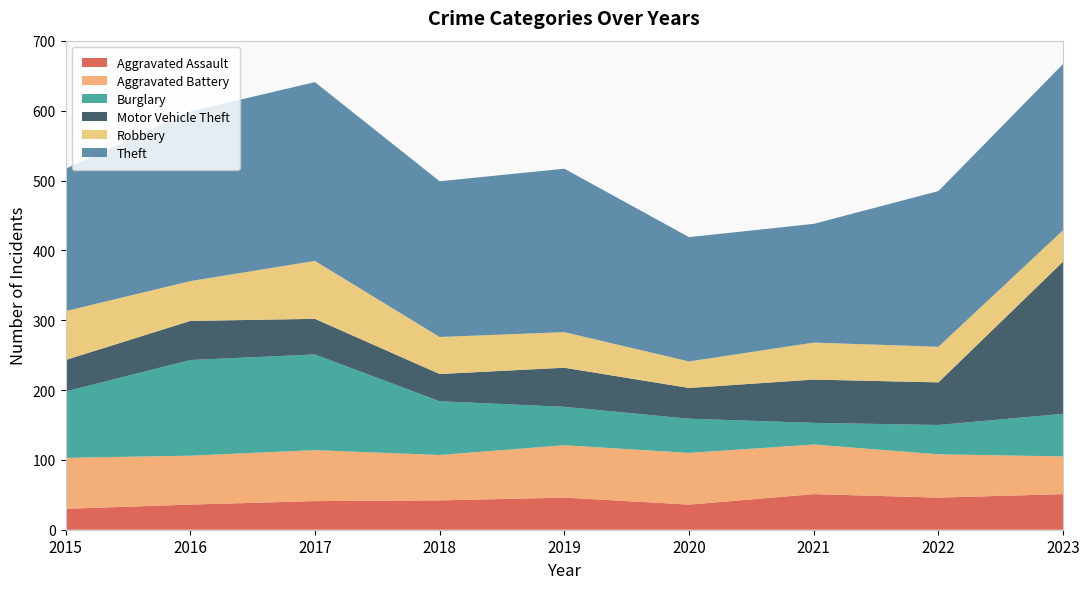

Reading right to left, what are all the values shown in this chart?

Aggravated Assault: 2023=51	2022=46	2021=51	2020=36	2019=46	2018=42	2017=41	2016=36	2015=30
Aggravated Battery: 2023=54	2022=62	2021=71	2020=74	2019=75	2018=65	2017=73	2016=70	2015=73
Burglary: 2023=61	2022=42	2021=31	2020=49	2019=55	2018=77	2017=137	2016=137	2015=95
Motor Vehicle Theft: 2023=218	2022=61	2021=62	2020=44	2019=56	2018=39	2017=51	2016=56	2015=45
Robbery: 2023=45	2022=51	2021=53	2020=38	2019=51	2018=53	2017=83	2016=57	2015=70
Theft: 2023=238	2022=223	2021=170	2020=178	2019=234	2018=223	2017=256	2016=243	2015=204